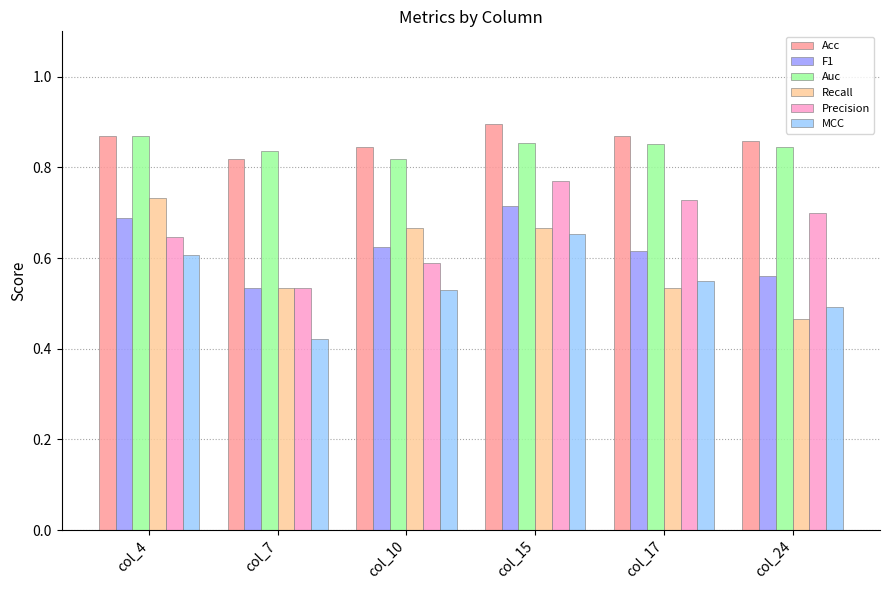

What is the total value across all series at col_15?

4.6